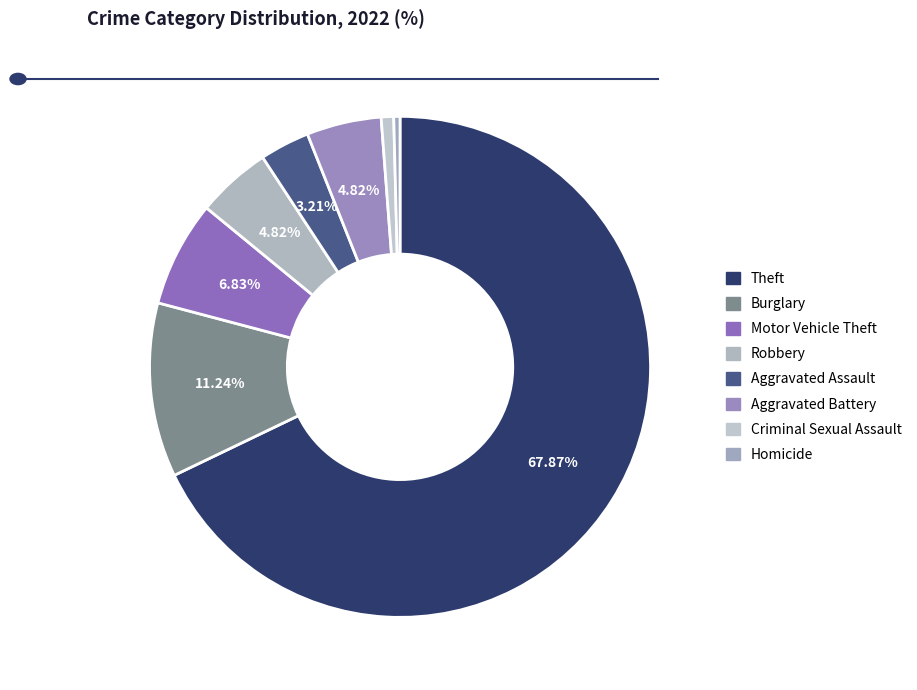

Which slice represents more than half of the pie?

Theft